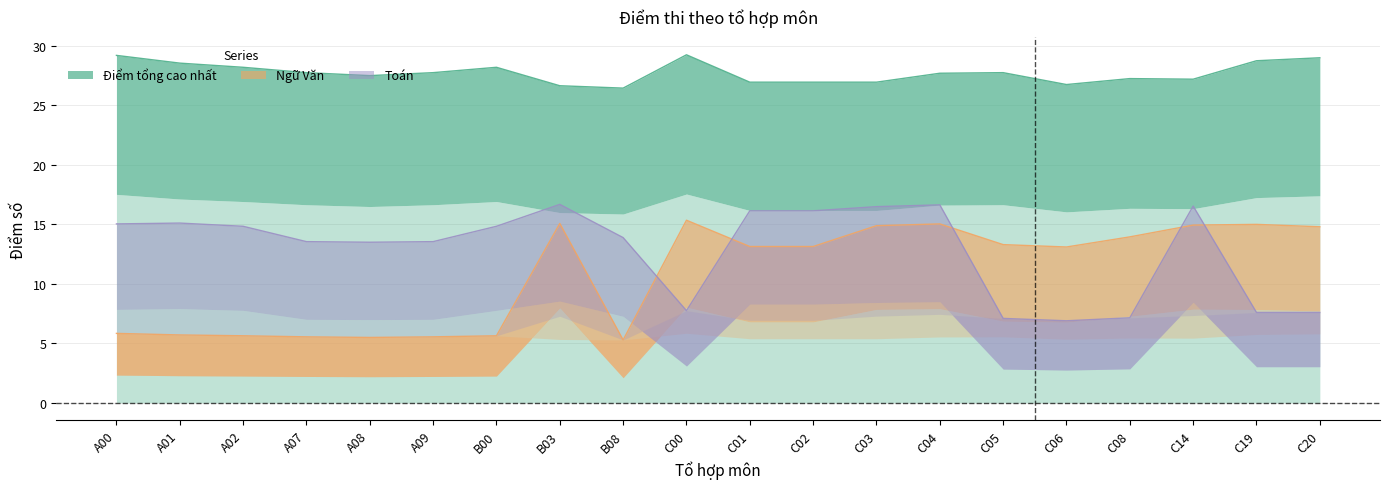

How many lines are shown in the chart?

3